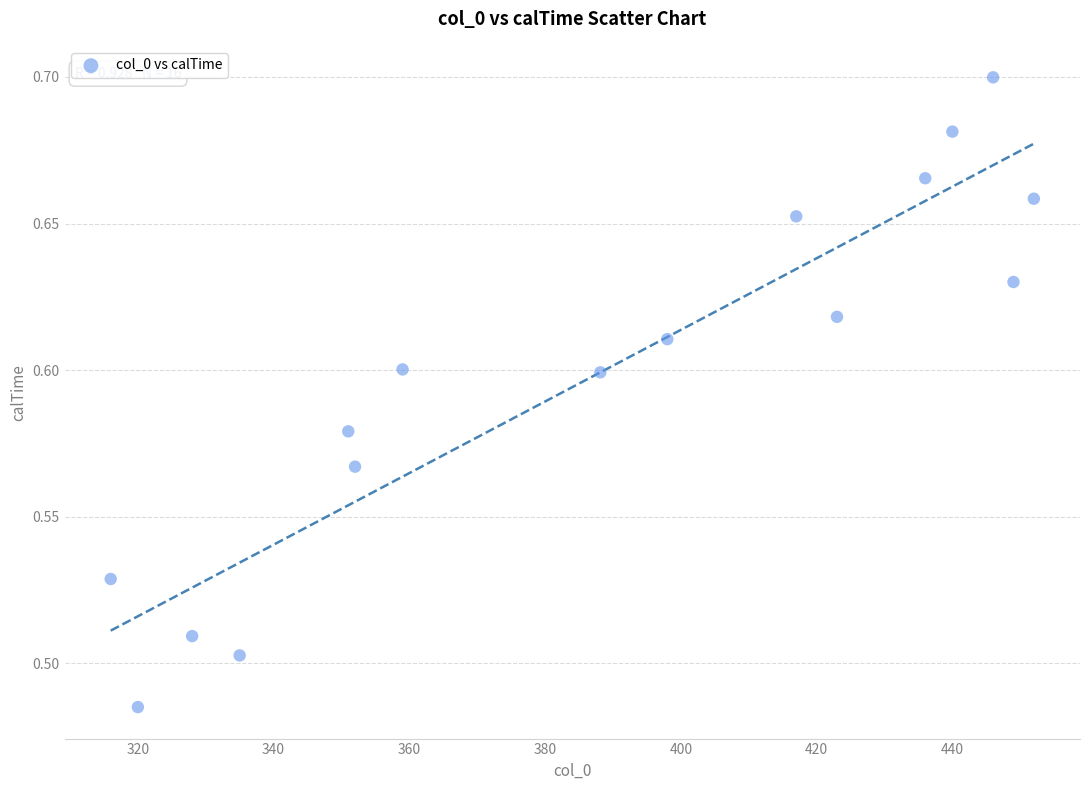

What is the range of X values (max minus min)?

136.0